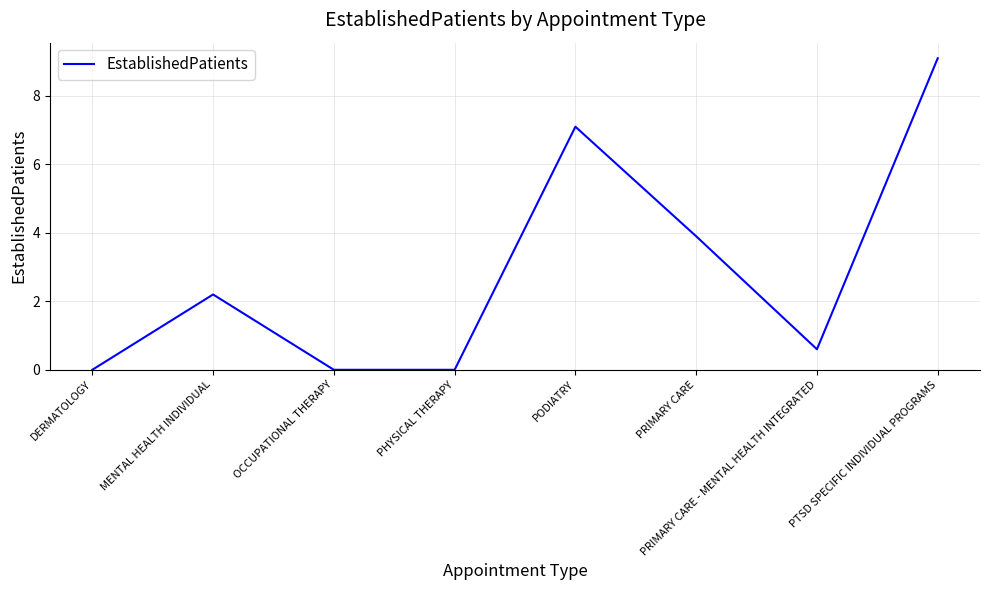

What position from the left is PHYSICAL THERAPY?

4